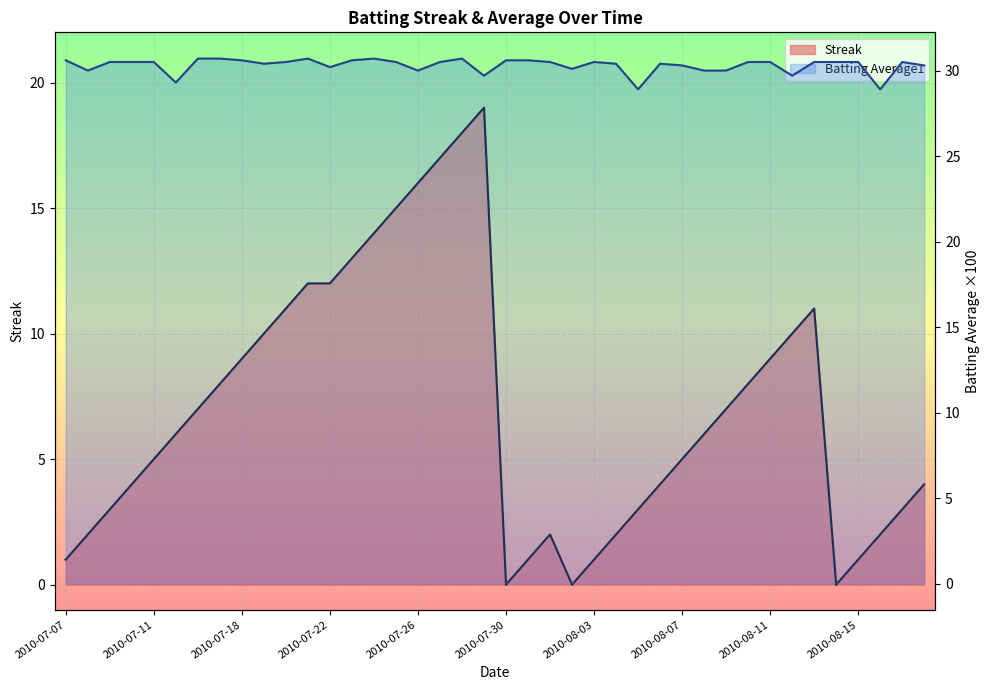

What is the value of the Streak point at the 35th from the left?

11.0